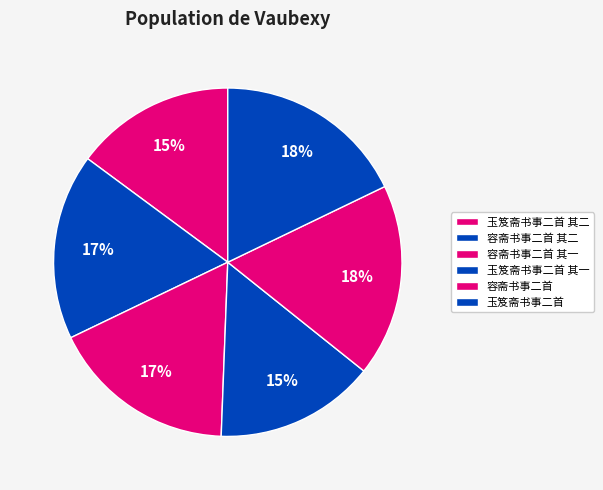

Which category has the smallest portion of the pie?

玉笈斋书事二首 其二